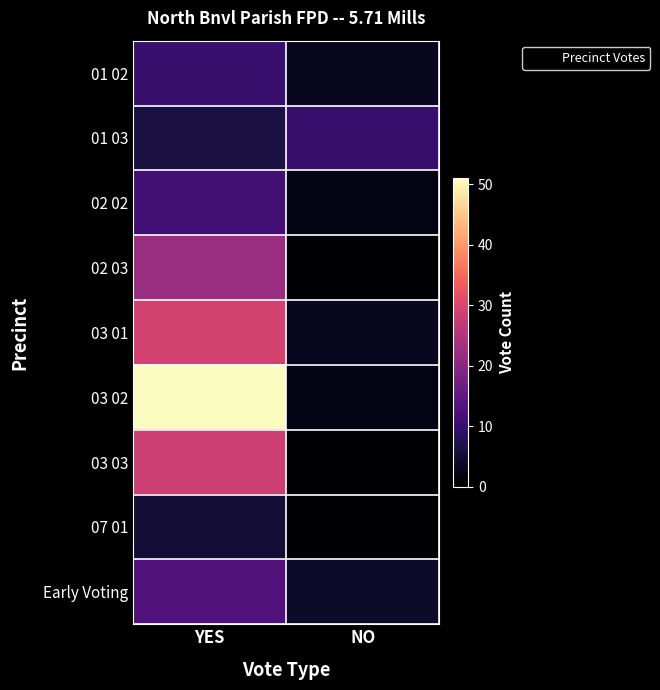

Reading left to right, list all the values displayed in this chart.

01 02: YES=10	NO=3
01 03: YES=6	NO=10
02 02: YES=11	NO=2
02 03: YES=22	NO=0
03 01: YES=29	NO=3
03 02: YES=51	NO=2
03 03: YES=28	NO=0
07 01: YES=5	NO=0
Early Voting: YES=13	NO=4